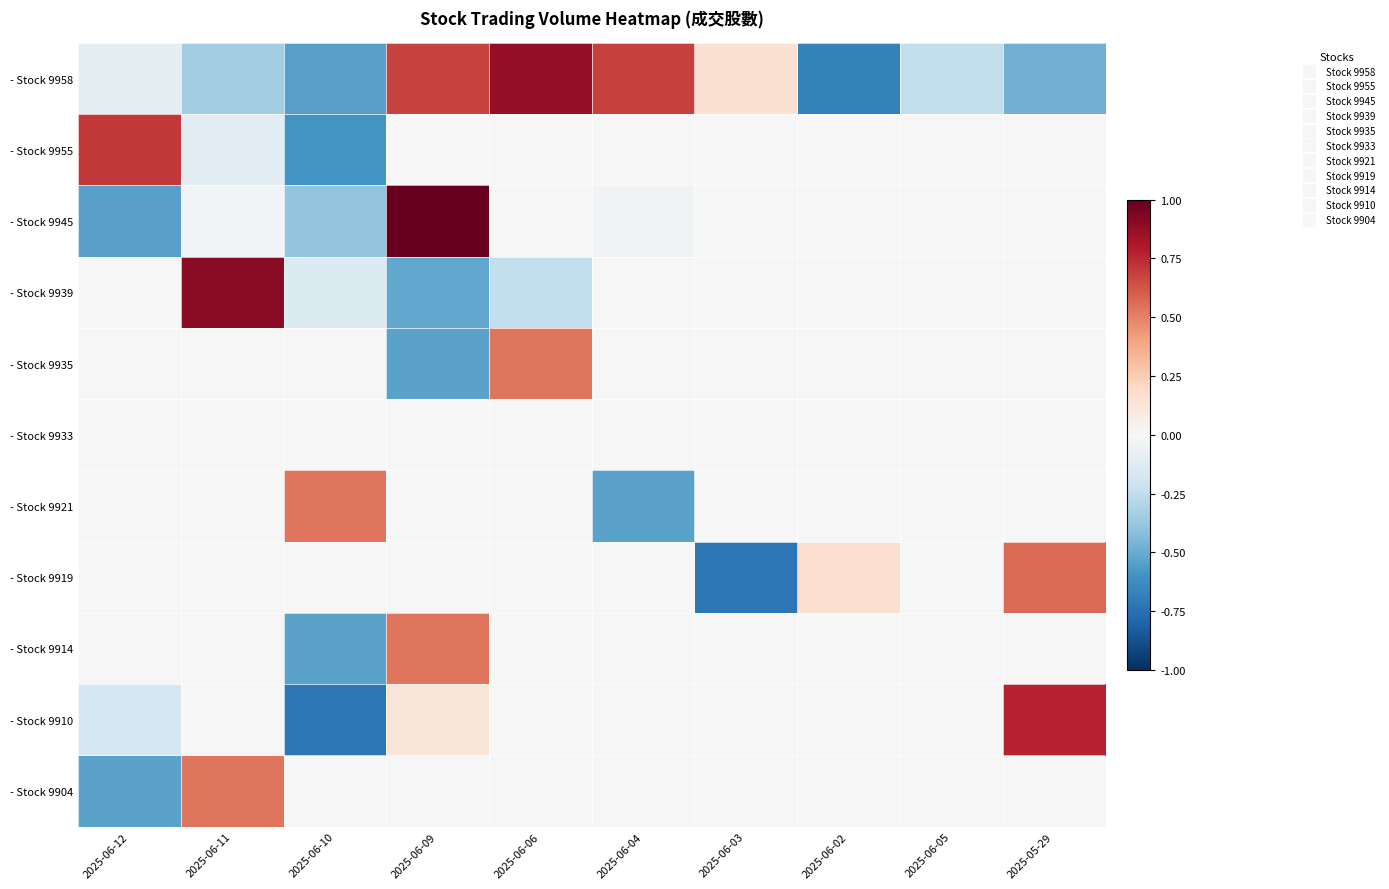

Reading left to right, what are all the values shown in this chart?

- Stock 9958: 2025-06-12=-0.1	2025-06-11=-0.3	2025-06-10=-0.5	2025-06-09=0.7	2025-06-06=0.9	2025-06-04=0.7	2025-06-03=0.2	2025-06-02=-0.7	2025-06-05=-0.2	2025-05-29=-0.5
- Stock 9955: 2025-06-12=0.7	2025-06-11=-0.1	2025-06-10=-0.6	2025-06-09=0.0	2025-06-06=0.0	2025-06-04=0.0	2025-06-03=0.0	2025-06-02=0.0	2025-06-05=0.0	2025-05-29=0.0
- Stock 9945: 2025-06-12=-0.5	2025-06-11=-0.0	2025-06-10=-0.4	2025-06-09=1.0	2025-06-06=0.0	2025-06-04=-0.0	2025-06-03=0.0	2025-06-02=0.0	2025-06-05=0.0	2025-05-29=0.0
- Stock 9939: 2025-06-12=0.0	2025-06-11=0.9	2025-06-10=-0.1	2025-06-09=-0.5	2025-06-06=-0.2	2025-06-04=0.0	2025-06-03=0.0	2025-06-02=0.0	2025-06-05=0.0	2025-05-29=0.0
- Stock 9935: 2025-06-12=0.0	2025-06-11=0.0	2025-06-10=0.0	2025-06-09=-0.5	2025-06-06=0.5	2025-06-04=0.0	2025-06-03=0.0	2025-06-02=0.0	2025-06-05=0.0	2025-05-29=0.0
- Stock 9933: 2025-06-12=0.0	2025-06-11=0.0	2025-06-10=0.0	2025-06-09=0.0	2025-06-06=0.0	2025-06-04=0.0	2025-06-03=0.0	2025-06-02=0.0	2025-06-05=0.0	2025-05-29=0.0
- Stock 9921: 2025-06-12=0.0	2025-06-11=0.0	2025-06-10=0.5	2025-06-09=0.0	2025-06-06=0.0	2025-06-04=-0.5	2025-06-03=0.0	2025-06-02=0.0	2025-06-05=0.0	2025-05-29=0.0
- Stock 9919: 2025-06-12=0.0	2025-06-11=0.0	2025-06-10=0.0	2025-06-09=0.0	2025-06-06=0.0	2025-06-04=0.0	2025-06-03=-0.7	2025-06-02=0.2	2025-06-05=0.0	2025-05-29=0.6
- Stock 9914: 2025-06-12=0.0	2025-06-11=0.0	2025-06-10=-0.5	2025-06-09=0.5	2025-06-06=0.0	2025-06-04=0.0	2025-06-03=0.0	2025-06-02=0.0	2025-06-05=0.0	2025-05-29=0.0
- Stock 9910: 2025-06-12=-0.2	2025-06-11=0.0	2025-06-10=-0.7	2025-06-09=0.1	2025-06-06=0.0	2025-06-04=0.0	2025-06-03=0.0	2025-06-02=0.0	2025-06-05=0.0	2025-05-29=0.8
- Stock 9904: 2025-06-12=-0.5	2025-06-11=0.5	2025-06-10=0.0	2025-06-09=0.0	2025-06-06=0.0	2025-06-04=0.0	2025-06-03=0.0	2025-06-02=0.0	2025-06-05=0.0	2025-05-29=0.0